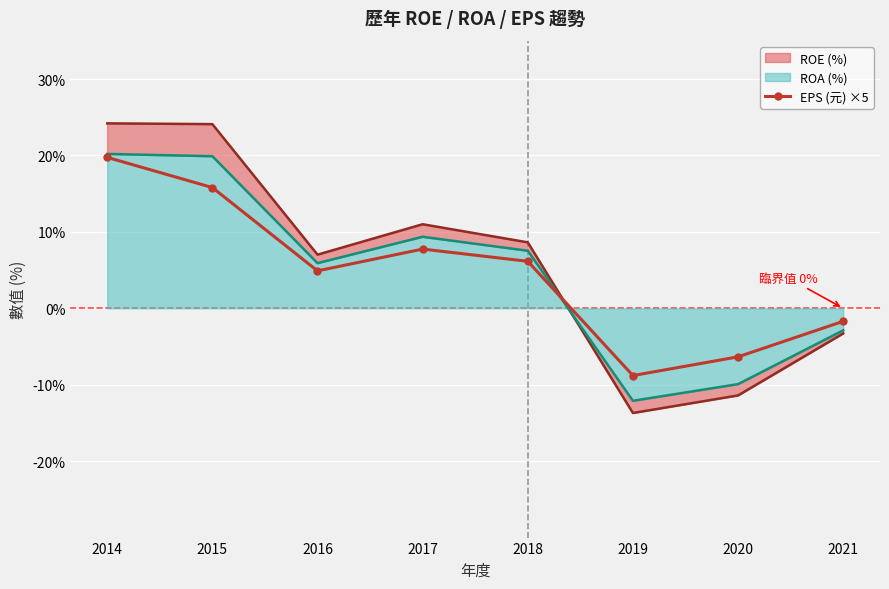

True or false: there are more than 0 points higher than both neighbors.

True